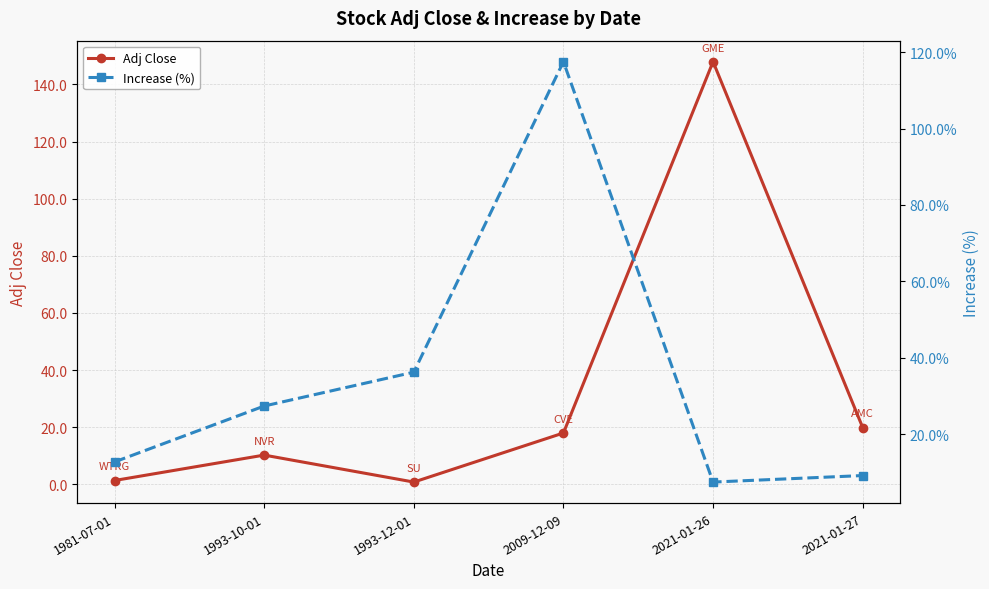

What is the value of the Increase (%) point at the 5th from the left?

7.4